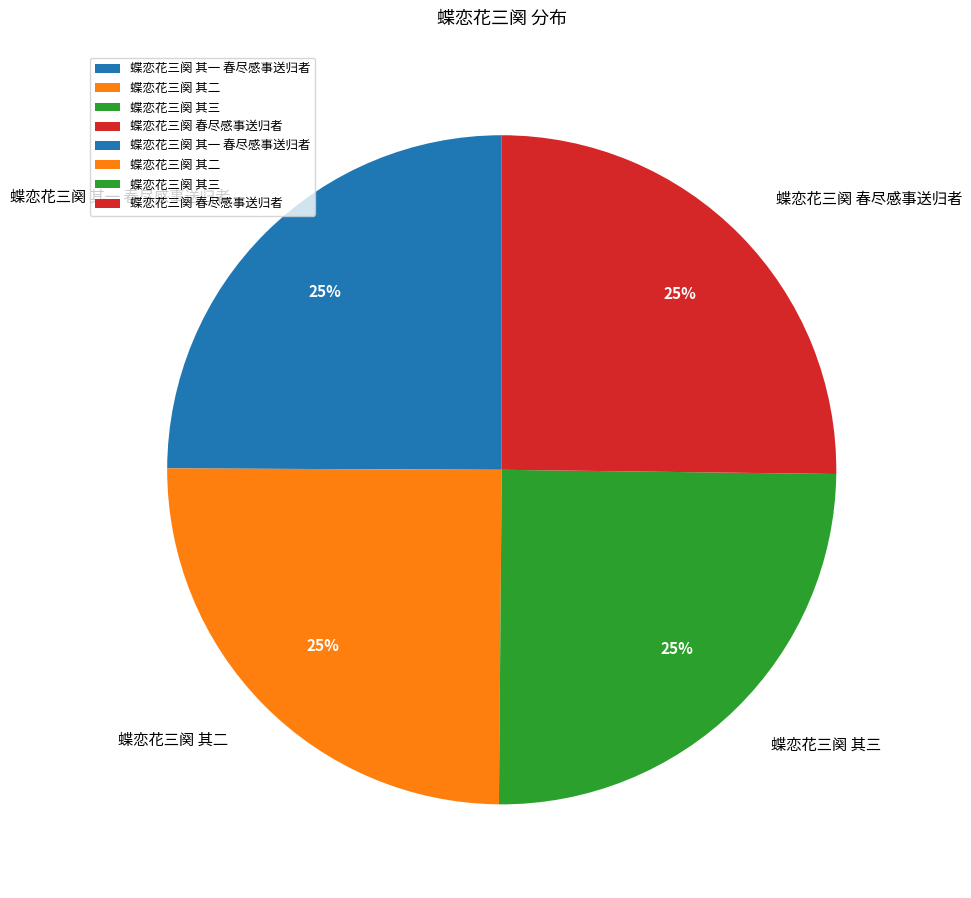

To the nearest percent, what percentage of the pie is 蝶恋花三阕 春尽感事送归者?

25%